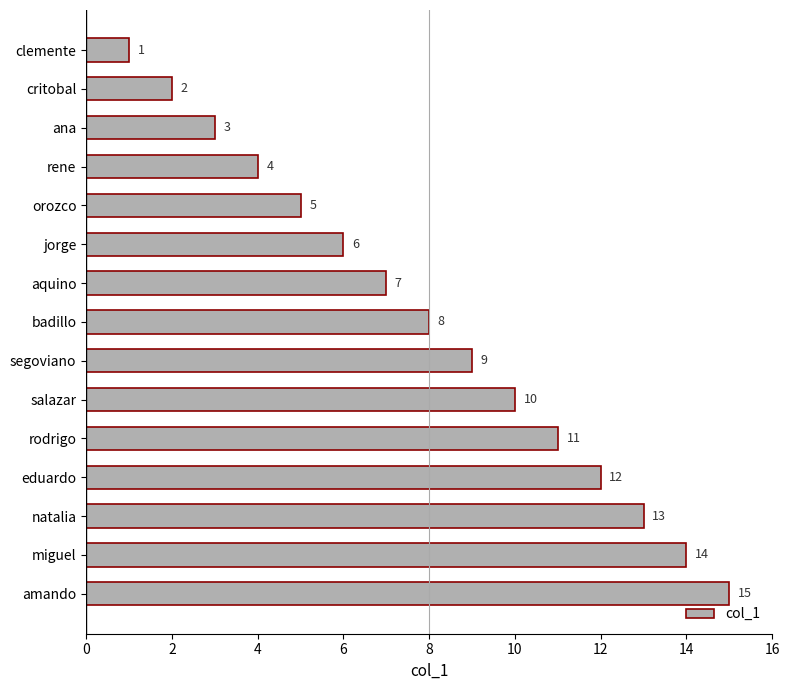

Approximately how many times larger is the value at natalia compared to ana?

4.3